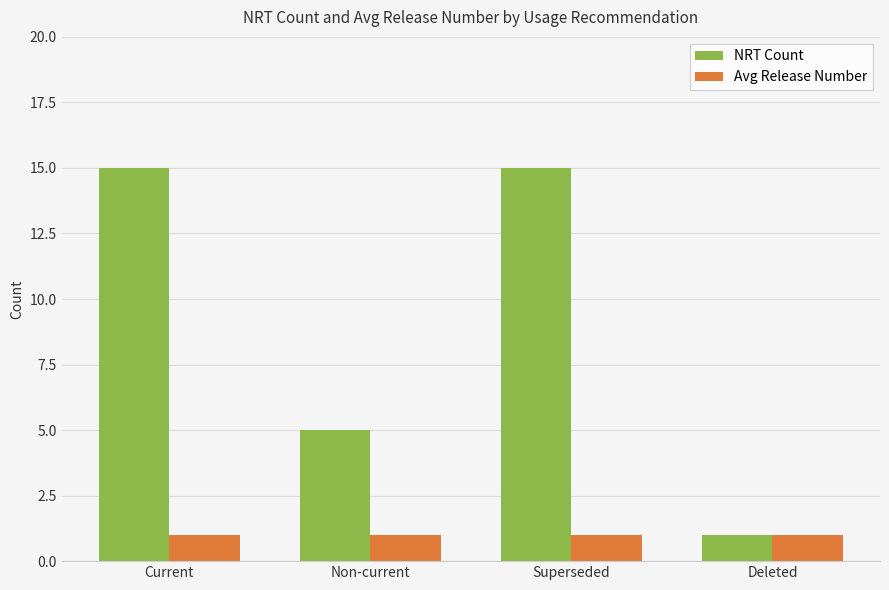

The Avg Release Number series shows 1 at Current. True or false?

True